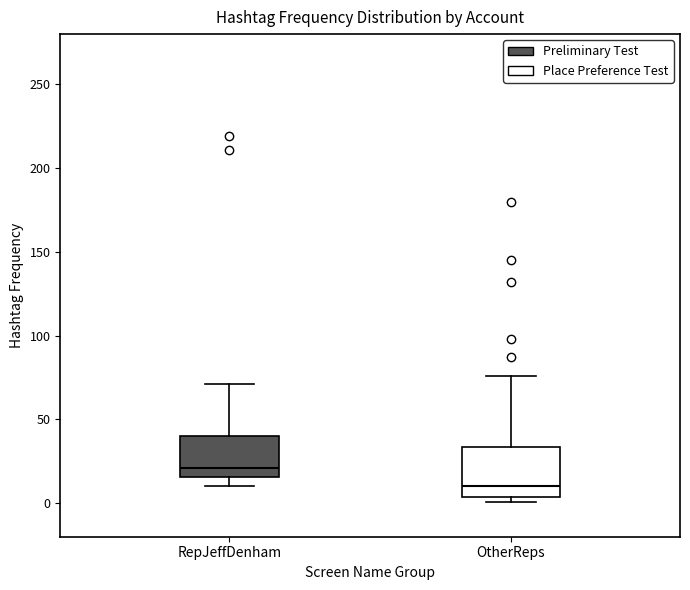

Reading left to right, transcribe this box plot: for each box, give where its median line is, the range the box spans, and where its two whiskers end, as read against the y-axis. The values are not printed on the chart, so give them approximately, as read against the axis.

RepJeffDenham: median 20, box 15 to 40, whiskers 10 to 70
OtherReps: median 10, box 5 to 35, whiskers 0 to 75